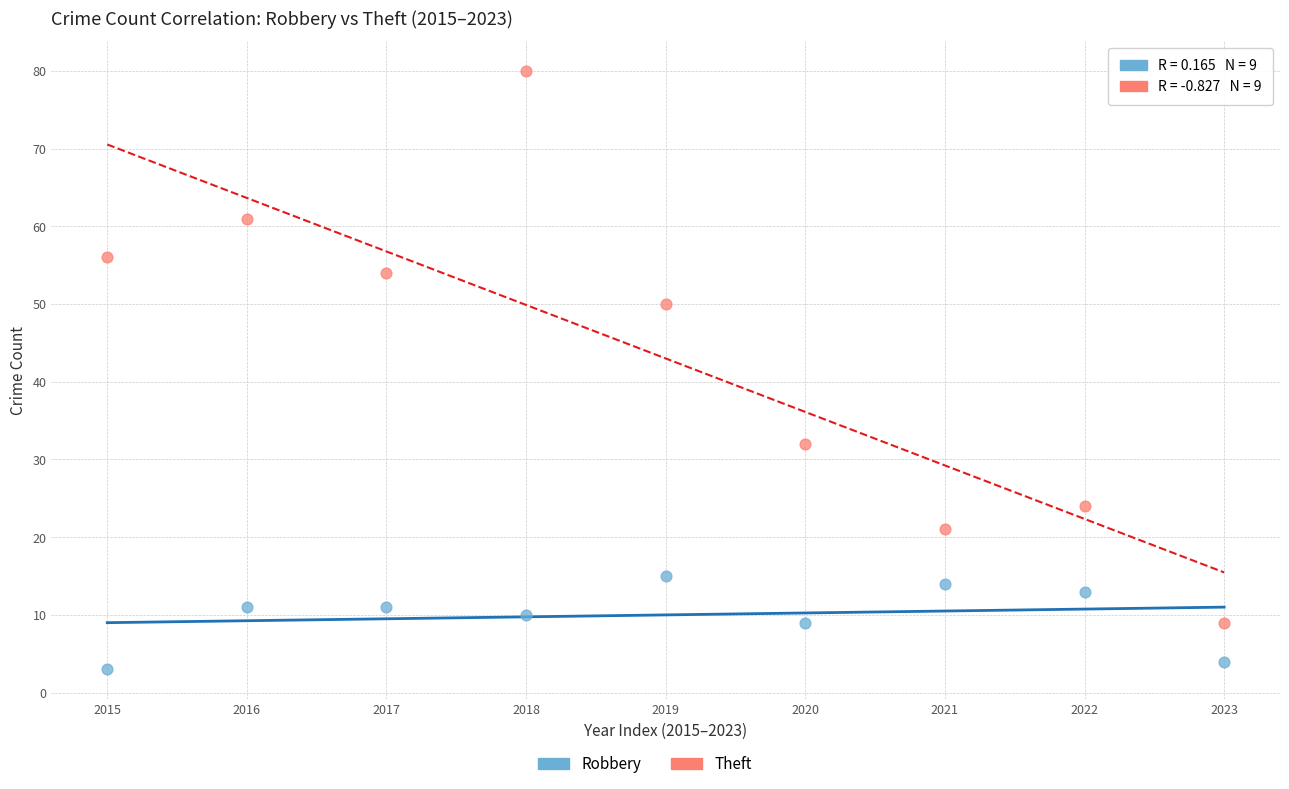

In the Theft series, what Y value is closest to 44?

50